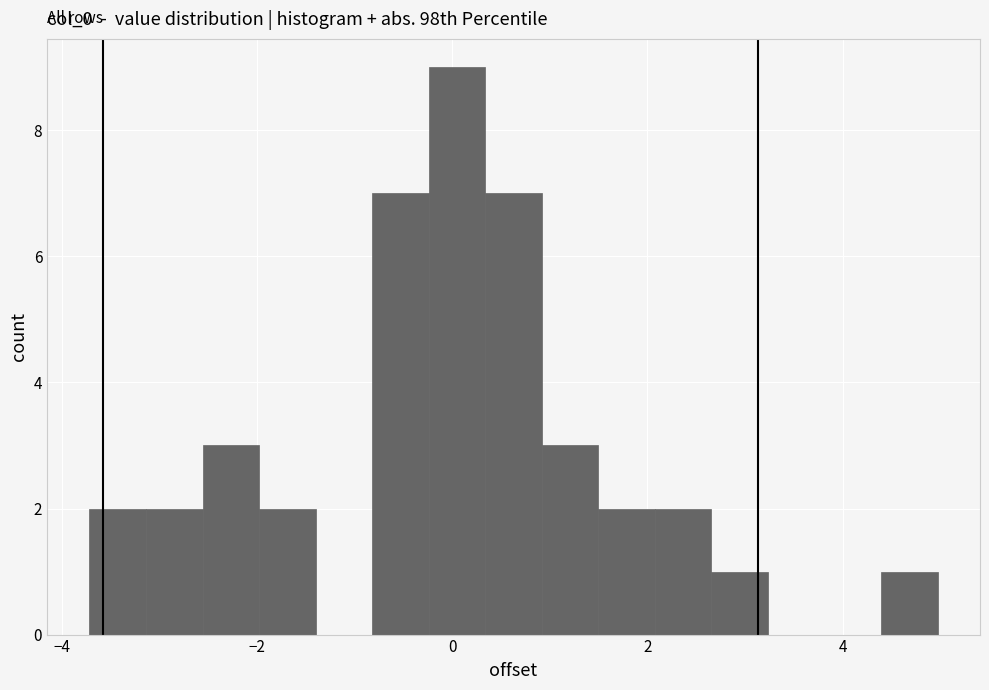

Read against the x-axis, roughly where is the centre of the tallest bar?

0.0